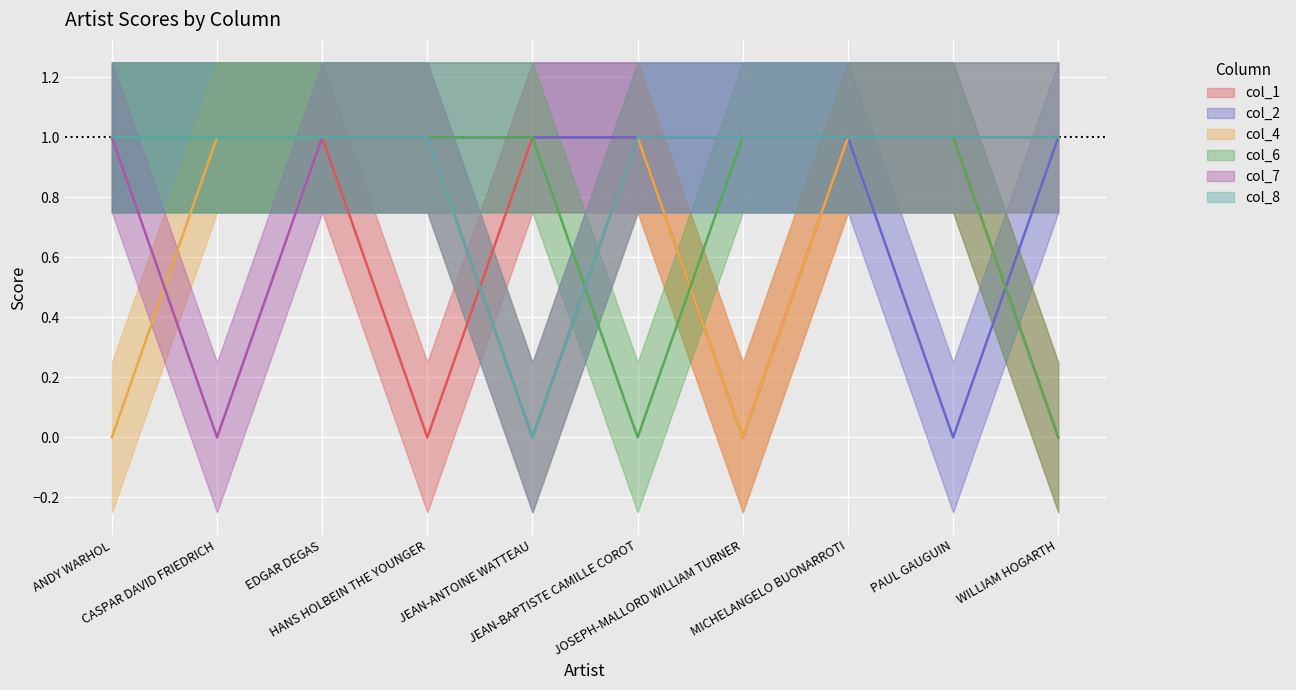

What is the difference between the highest and lowest values at ANDY WARHOL?

1